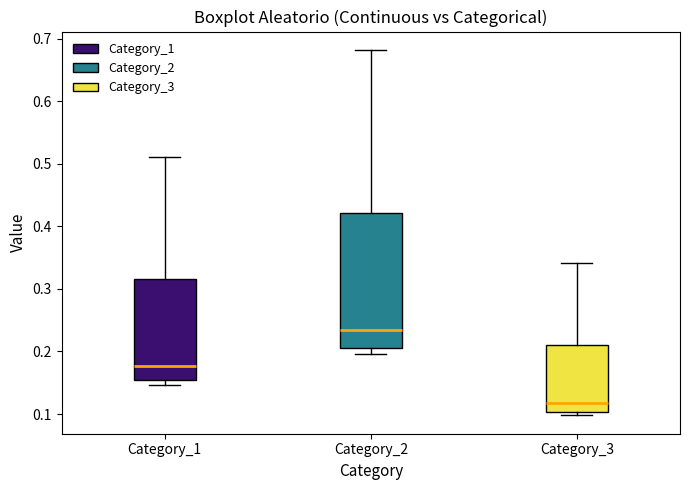

Where is the upper edge of the box for Category_2 on the y-axis? The values are not printed on the chart, so give them approximately, as read against the axis.

0.42